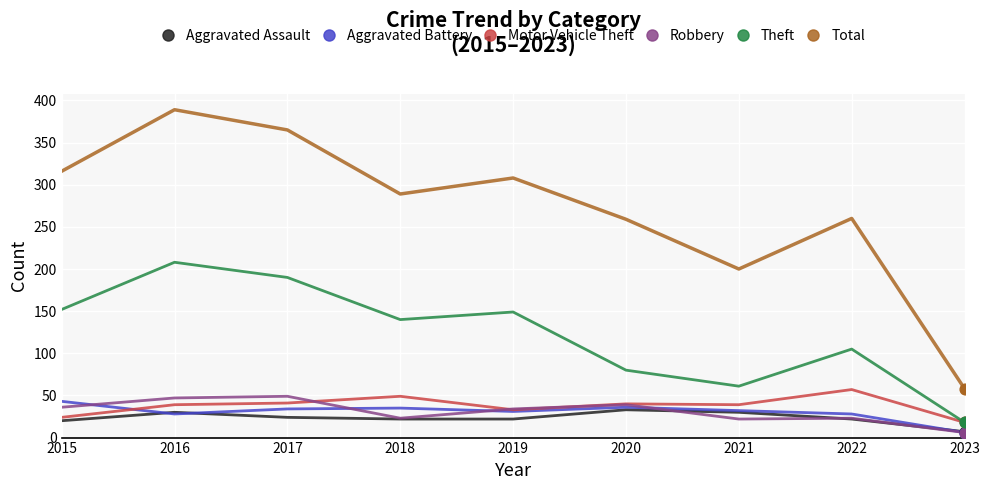

What is the difference between the highest and lowest values at 2015?

296